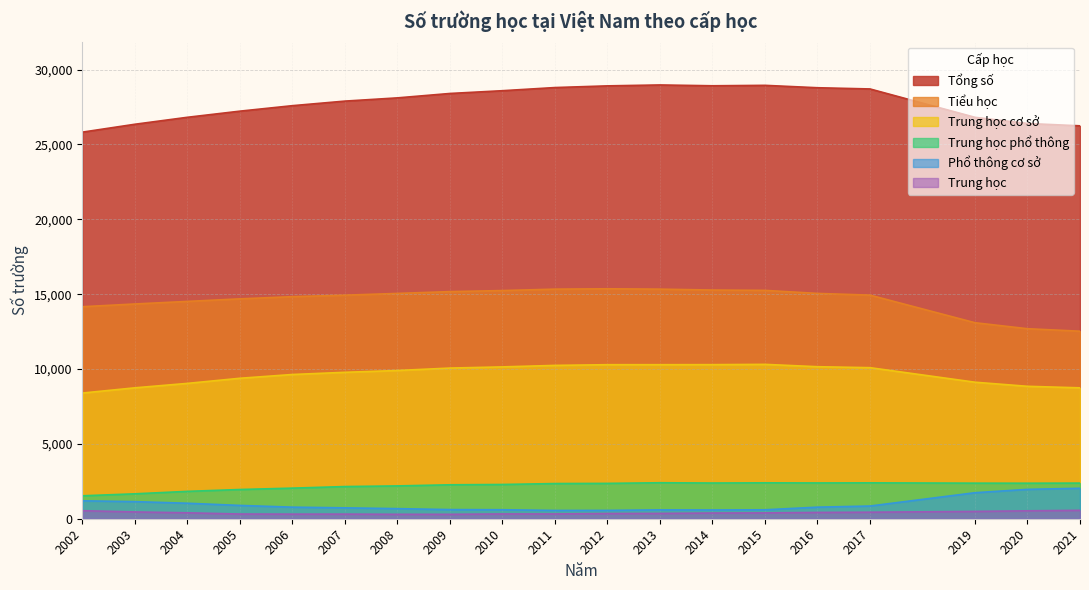

Between 2005 and 2007, which series saw the biggest shift?

Tổng số